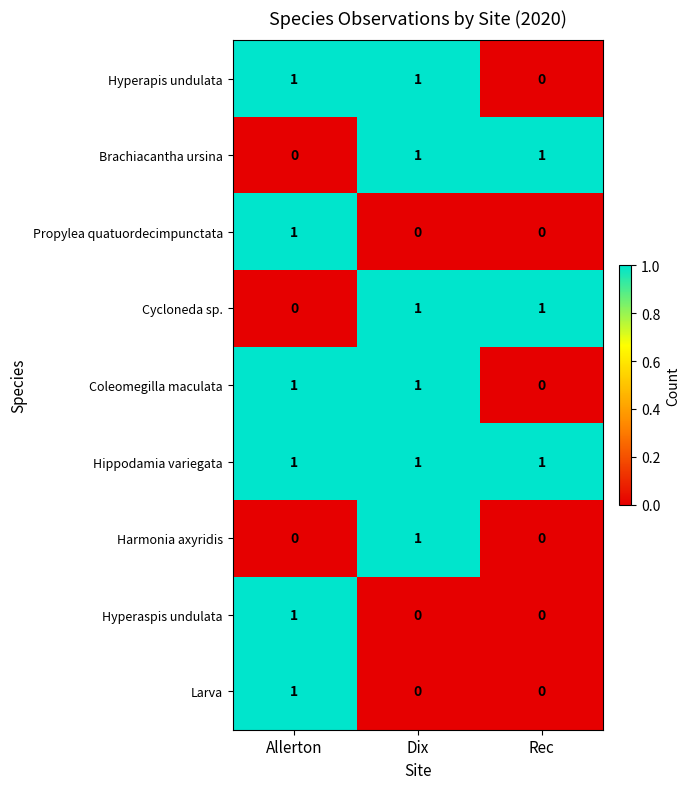

Which series has the largest total across all categories?

Hippodamia variegata